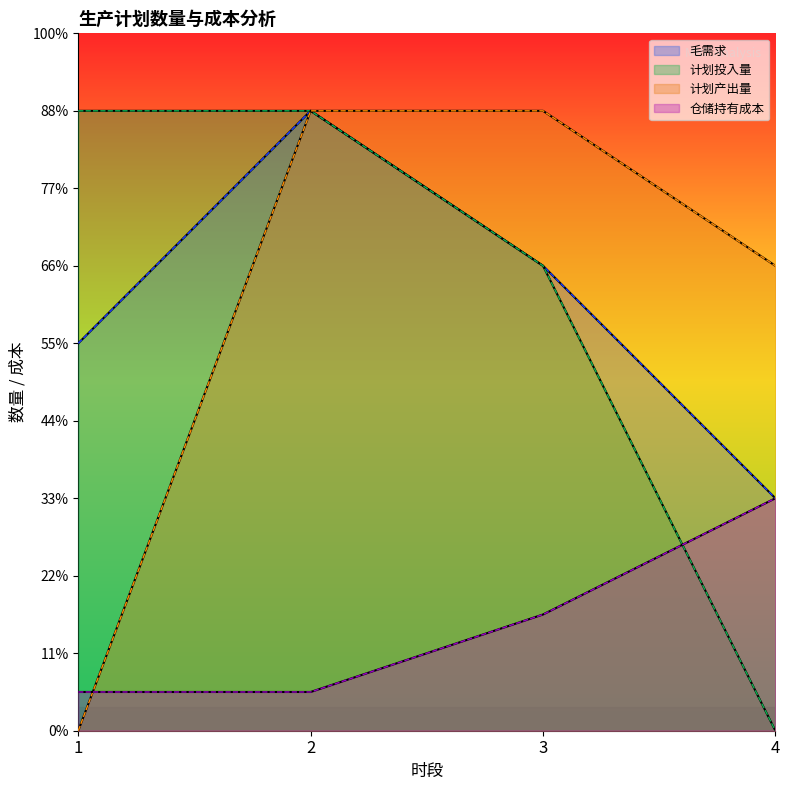

How many values in the 计划产出量 series are below 40?

2